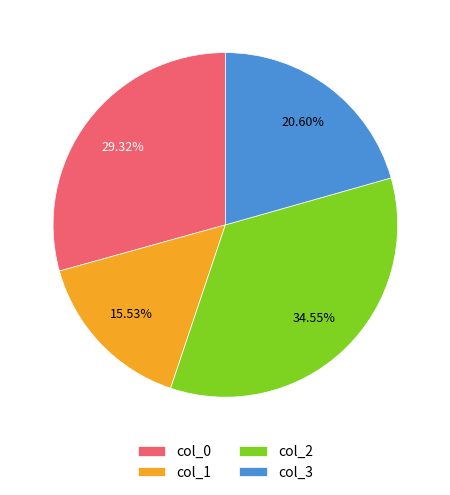

The col_1 slice represents 26% of the pie. True or false?

False